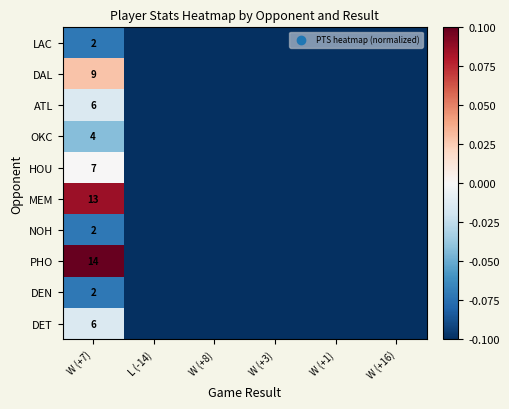

The DAL series shows 9.0 at W (+7). True or false?

True